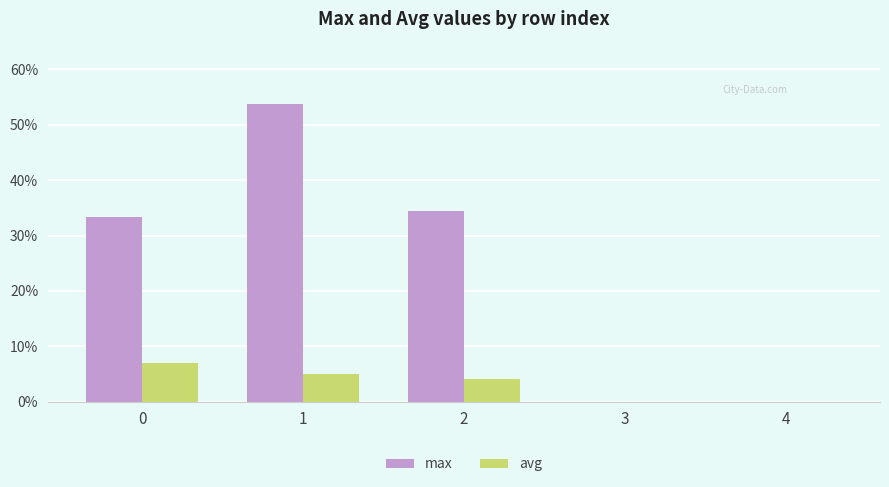

Which series has the largest range (max minus min)?

max